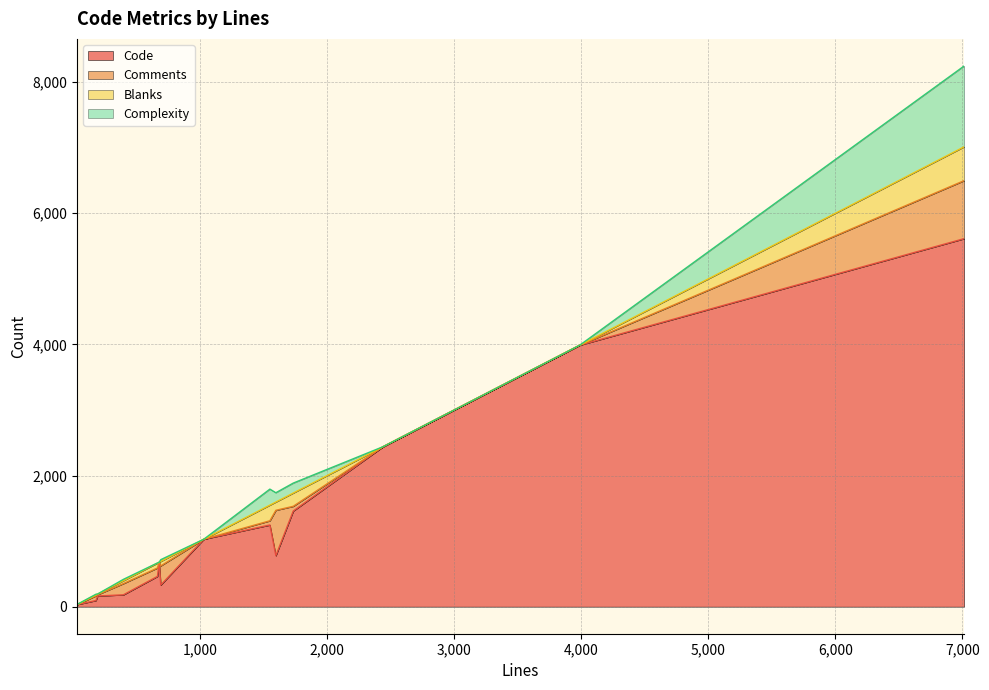

How many interior local valleys does the Comments series have?

2